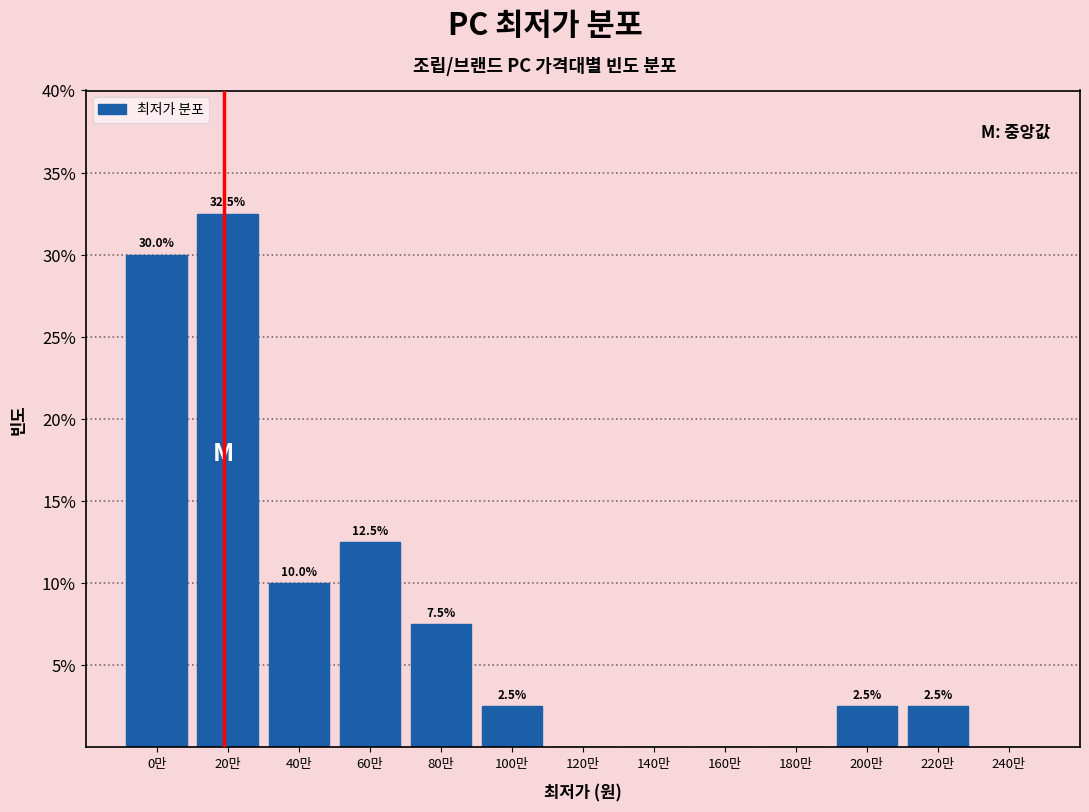

Reading left to right, extract all data points from this chart.

0만=30.0	20만=32.5	40만=10.0	60만=12.5	80만=7.5	100만=2.5	120만=0.0	140만=0.0	160만=0.0	180만=0.0	200만=2.5	220만=2.5	240만=0.0